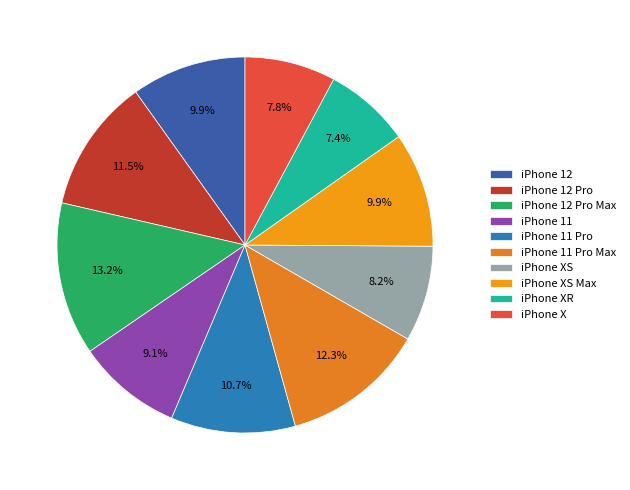

To the nearest percent, what percentage of the pie is iPhone XS?

8%